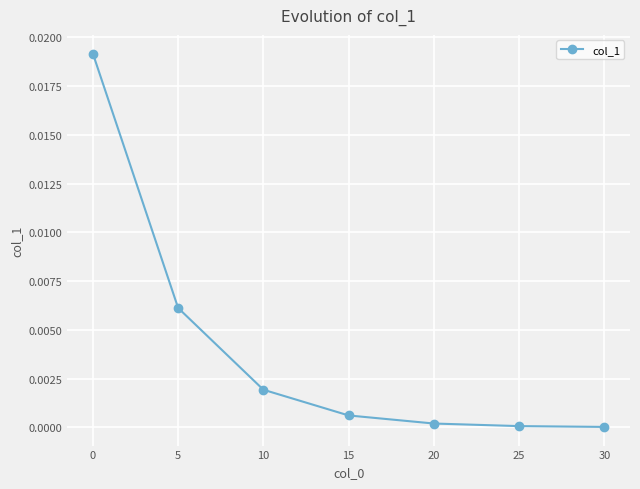

True or false: there are more than 1 points higher than both neighbors.

False